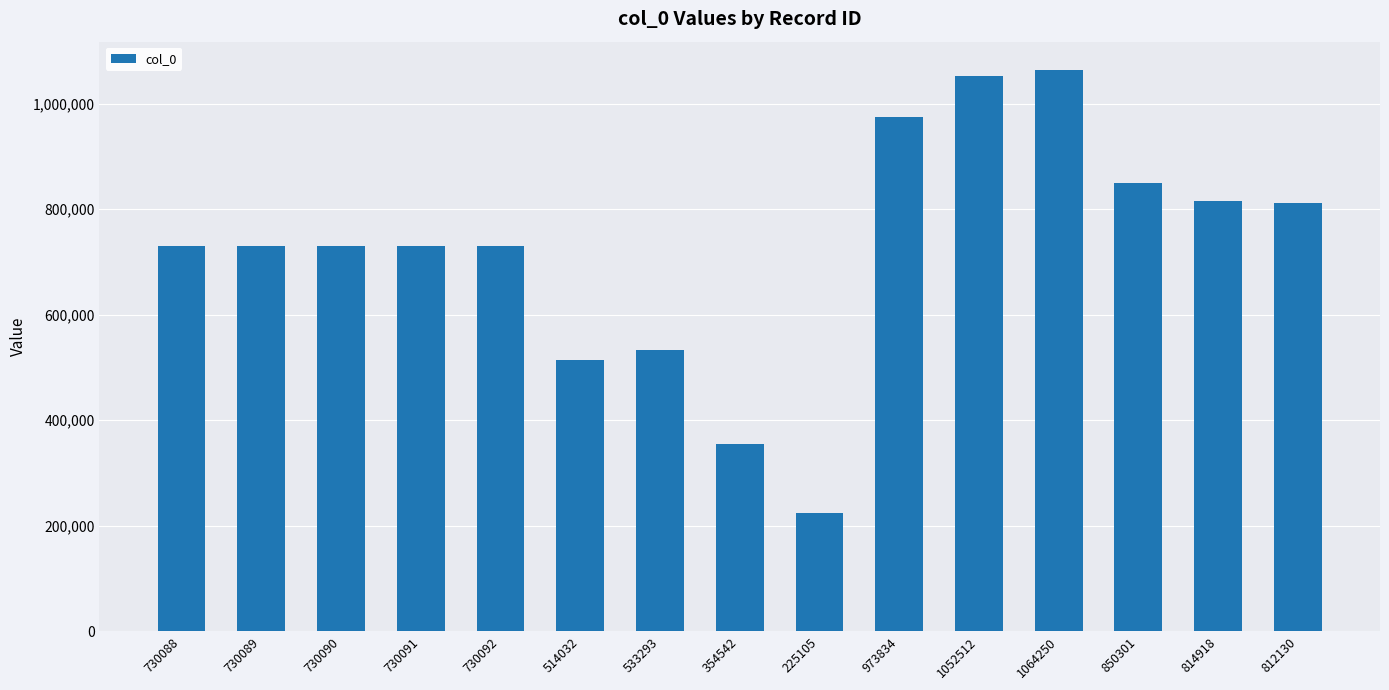

What is the average value?

723024